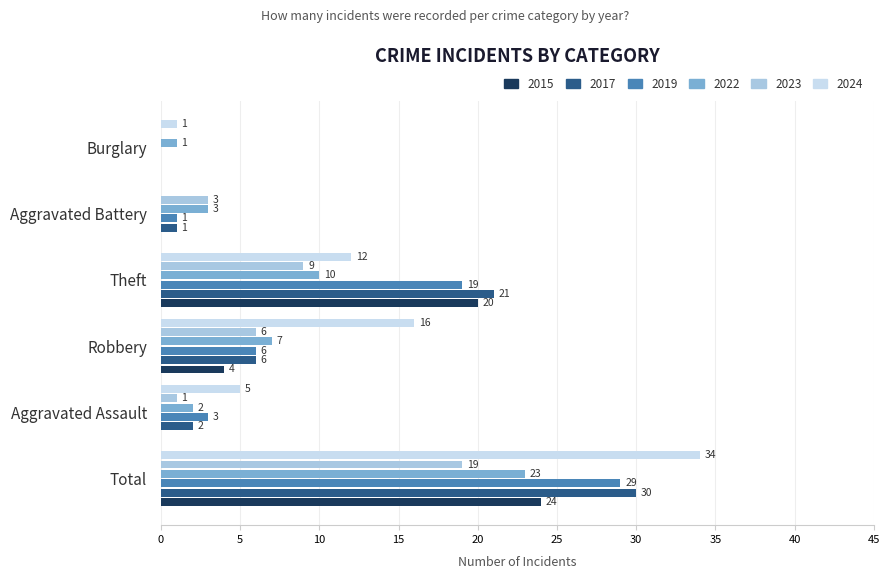

Between Aggravated Battery and Burglary, which series saw the biggest shift?

2023